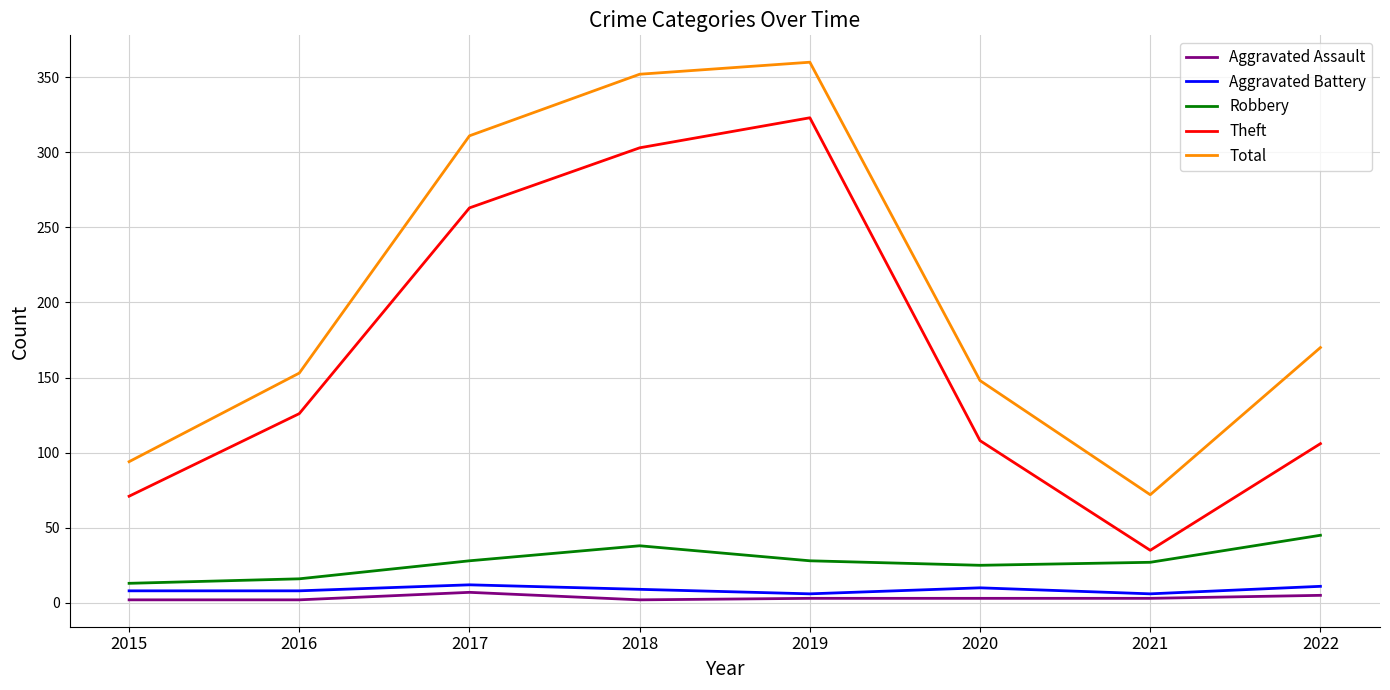

In Robbery, how many points are lower than both neighbors (excluding endpoints)?

1